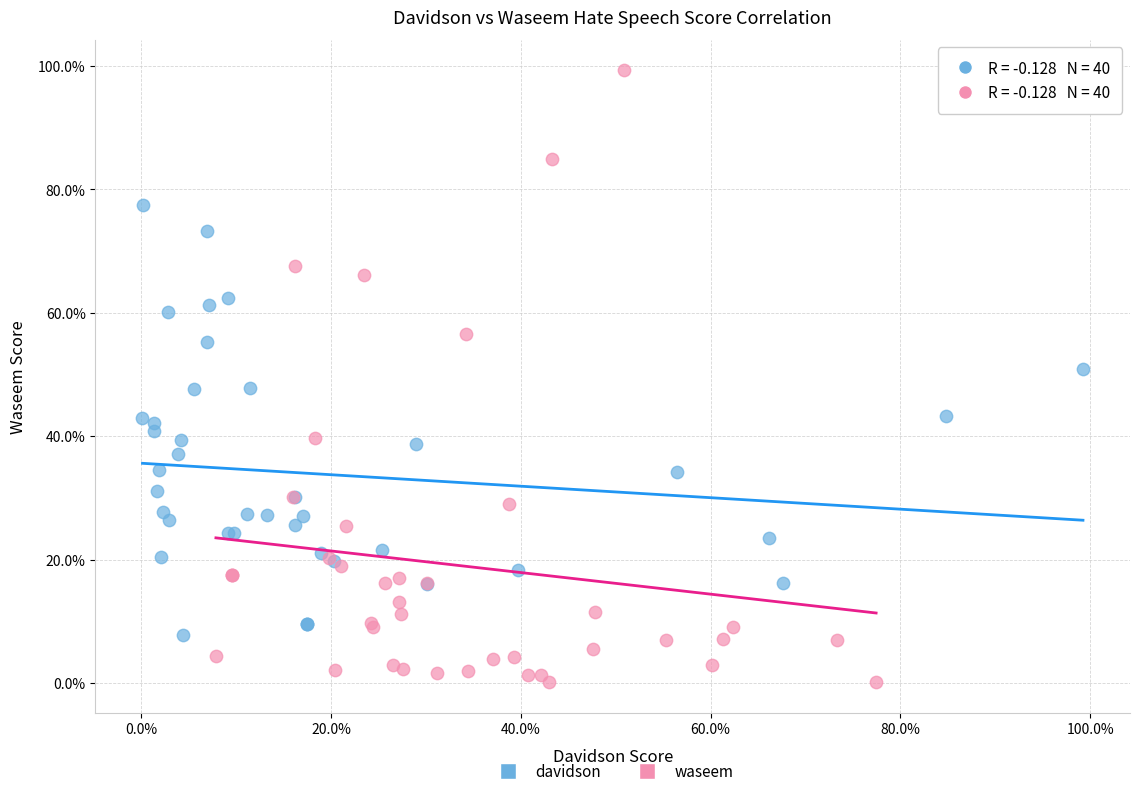

Which series reaches the minimum Y coordinate?

waseem